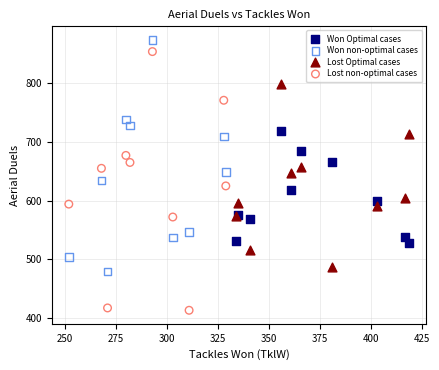

Which series has the widest spread of Y values?

Lost non-optimal cases